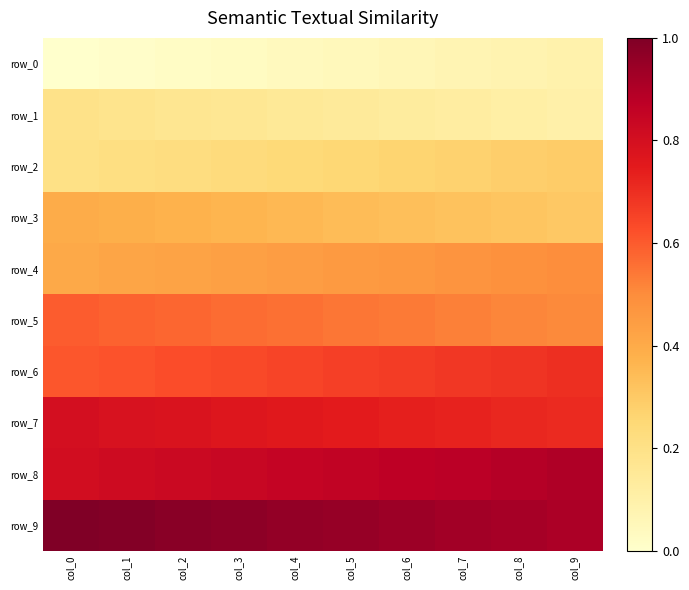

Between col_2 and col_3, which is larger?

col_3